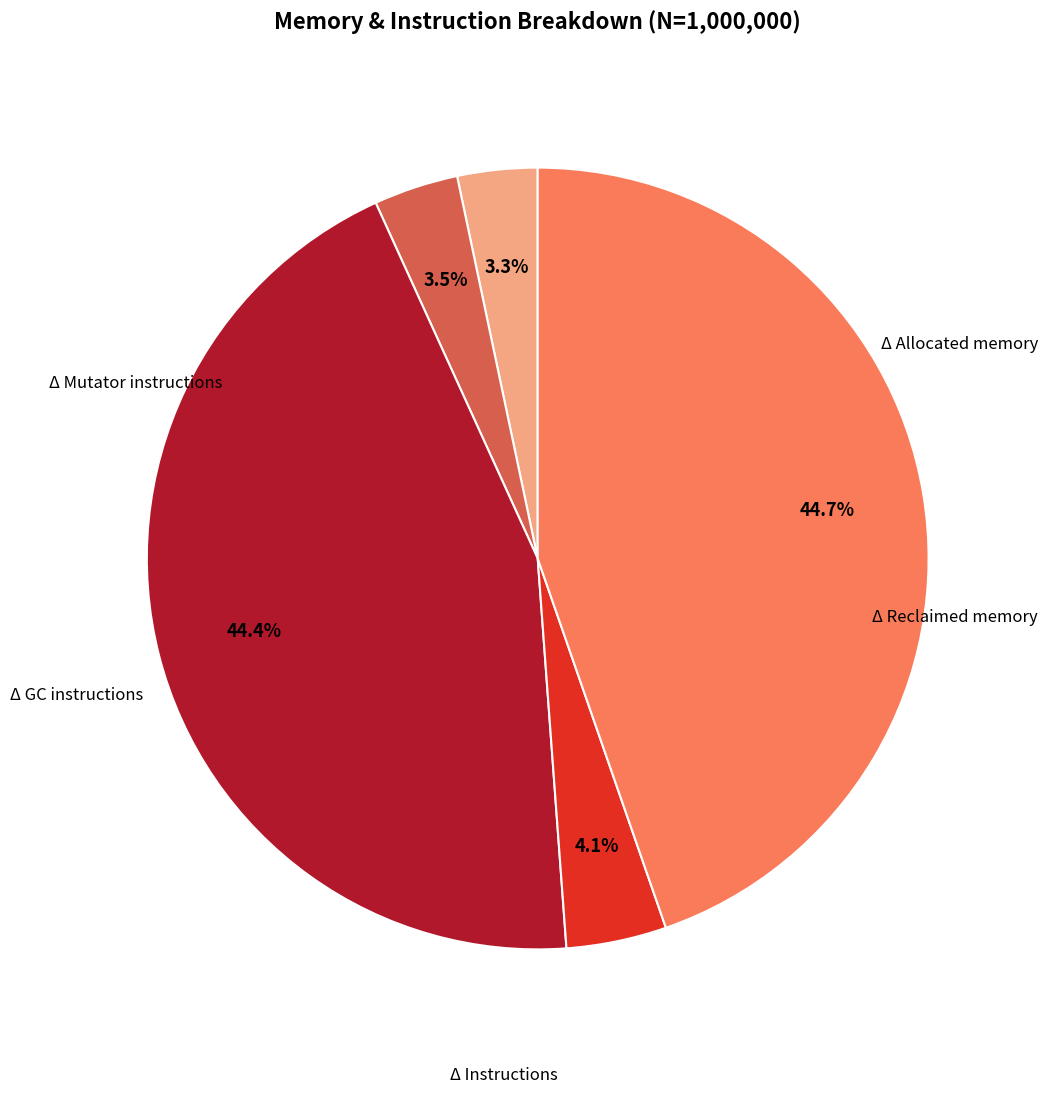

Is there a majority slice in this chart?

No